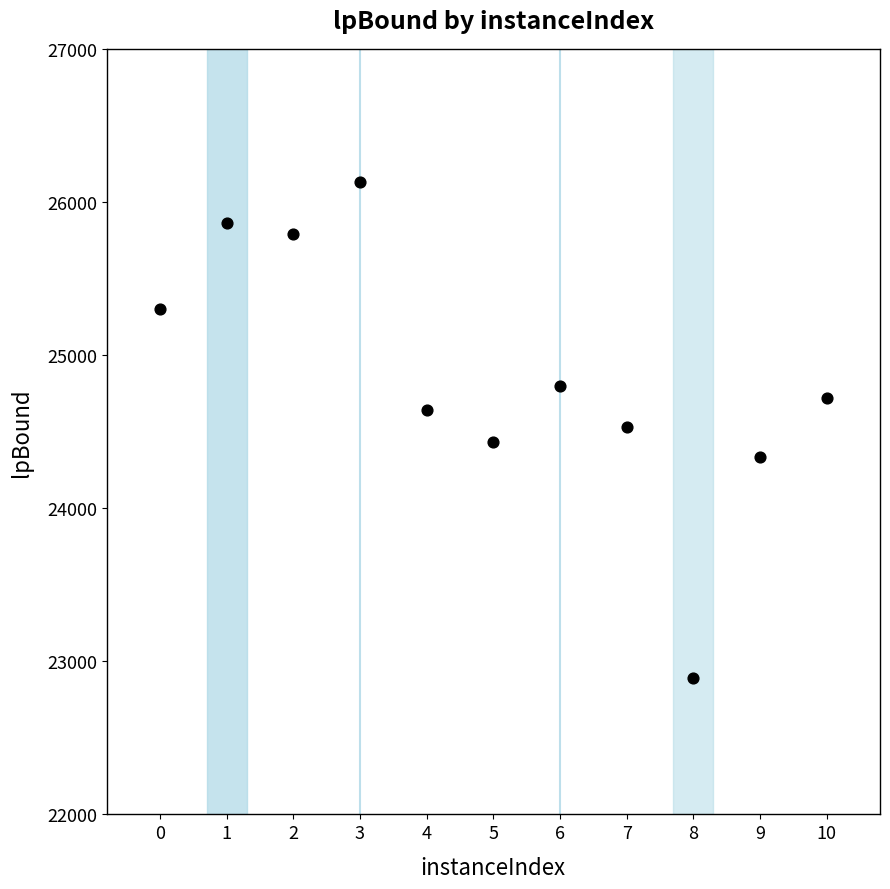

What is the range of X values (max minus min)?

10.0